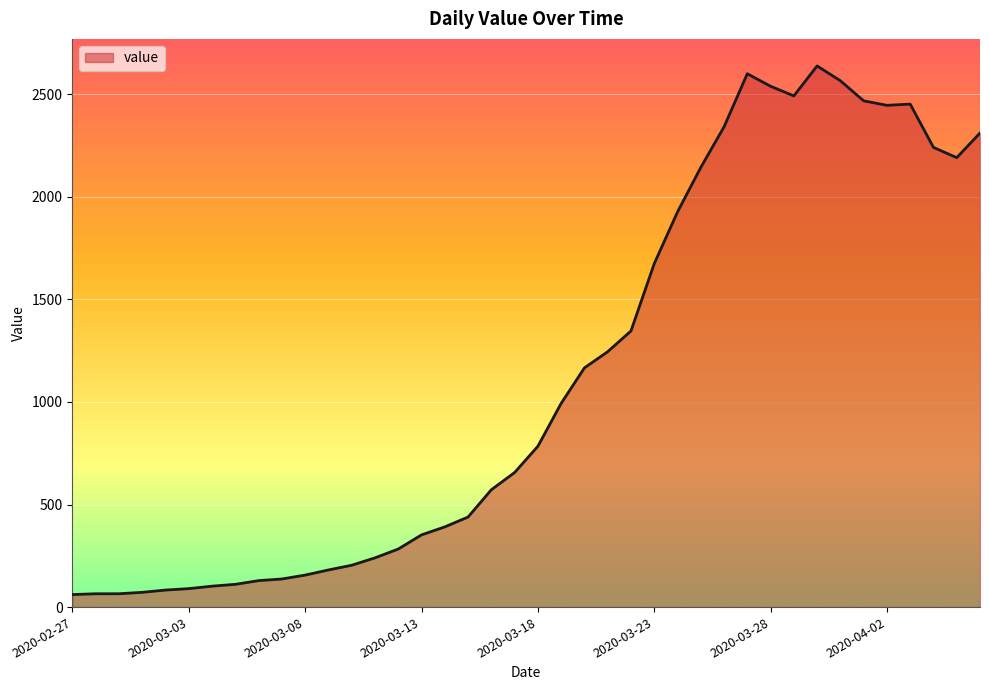

What is the greatest value displayed?

2638